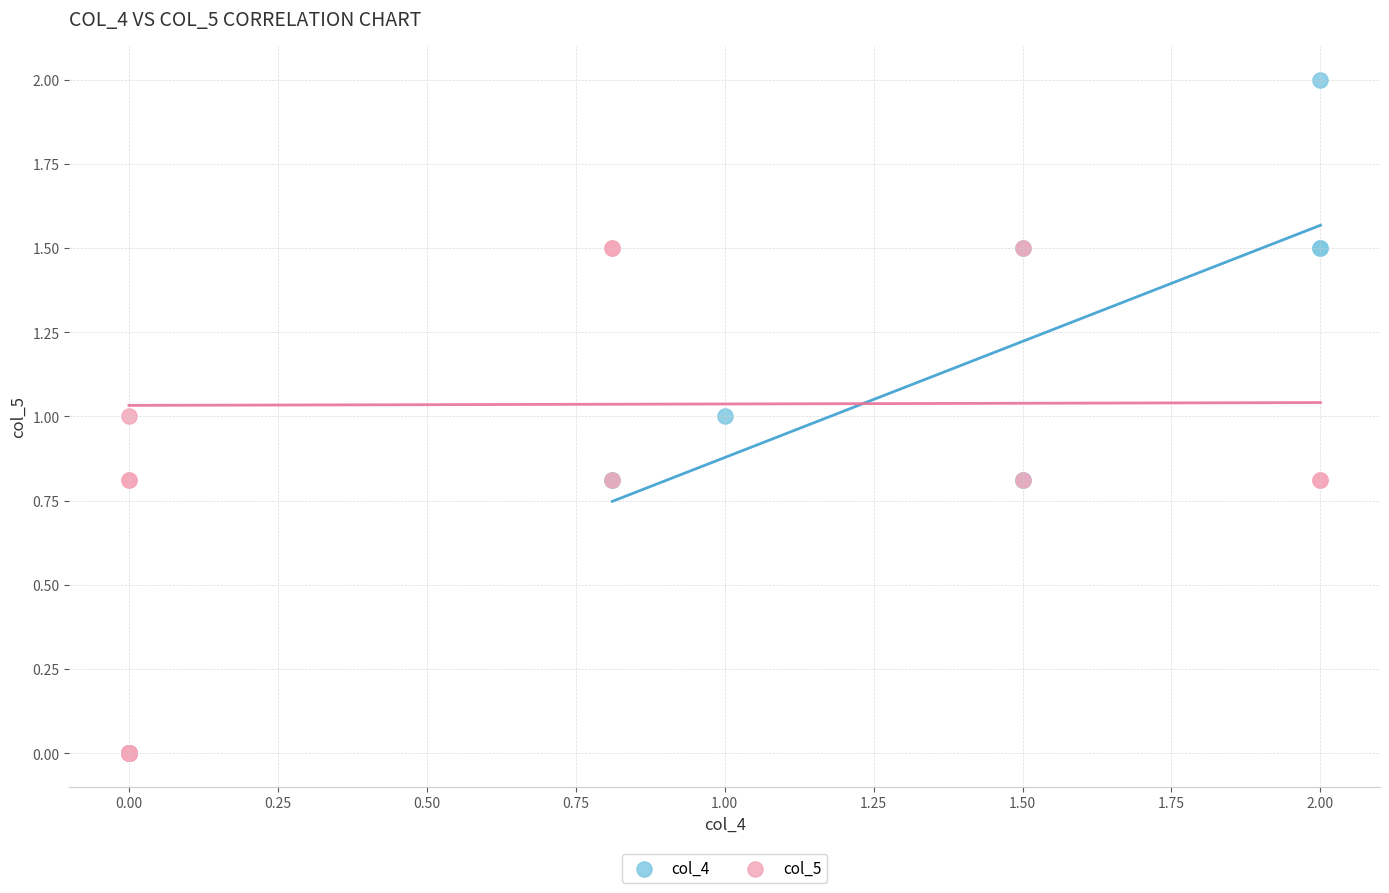

Which series contains the highest Y value?

col_4